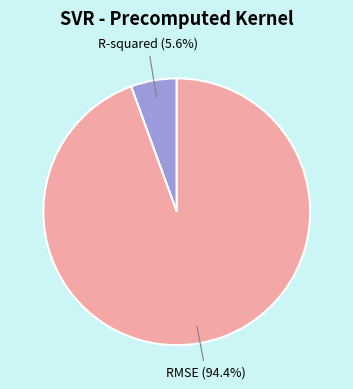

True or false: RMSE accounts for 94% of the total.

True